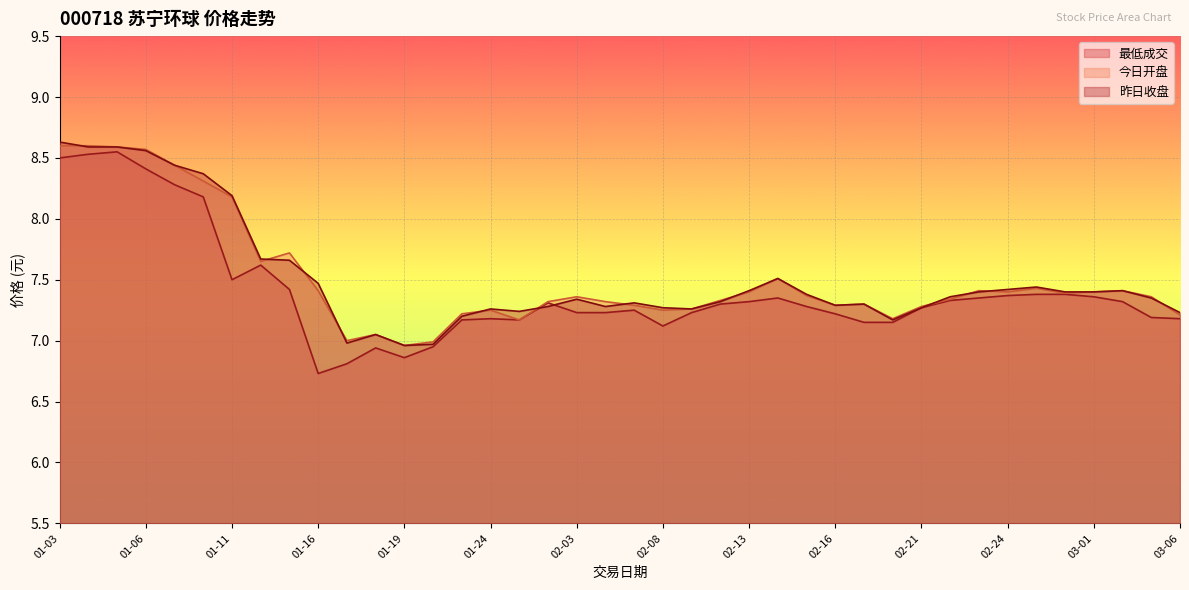

What is the average value of the 昨日收盘 series?

7.5